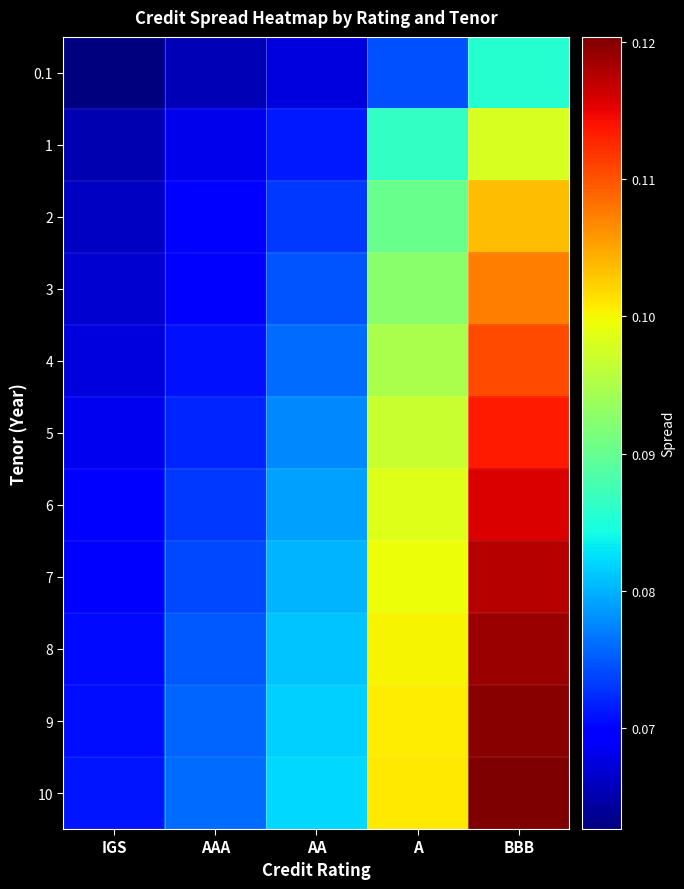

What is the total value across all series at A?

1.0